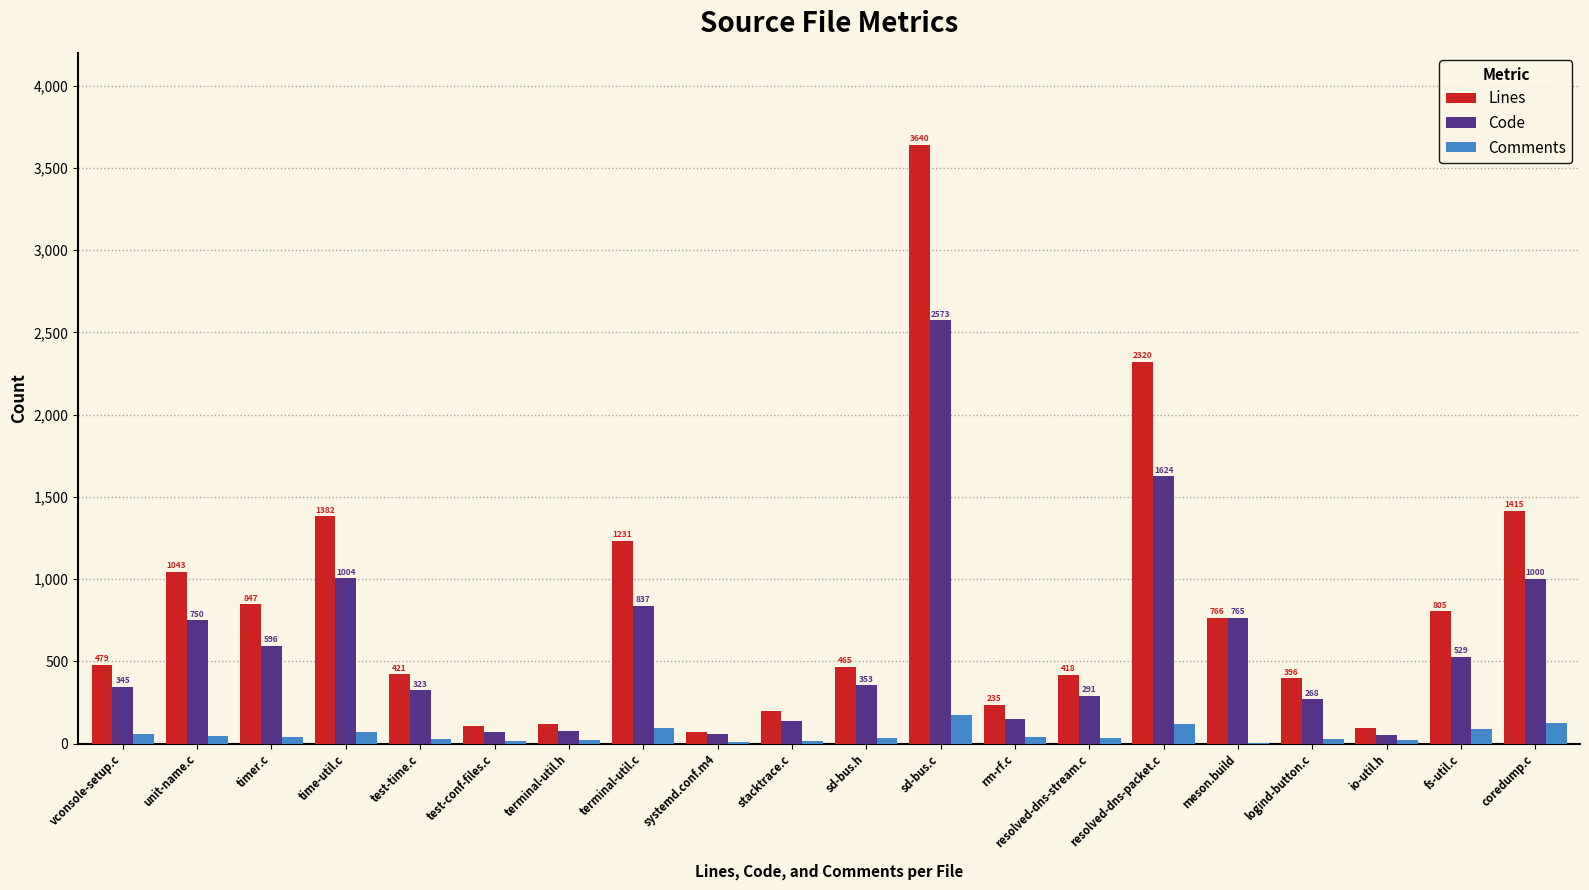

What is the spread (max minus min) of values at unit-name.c?

995